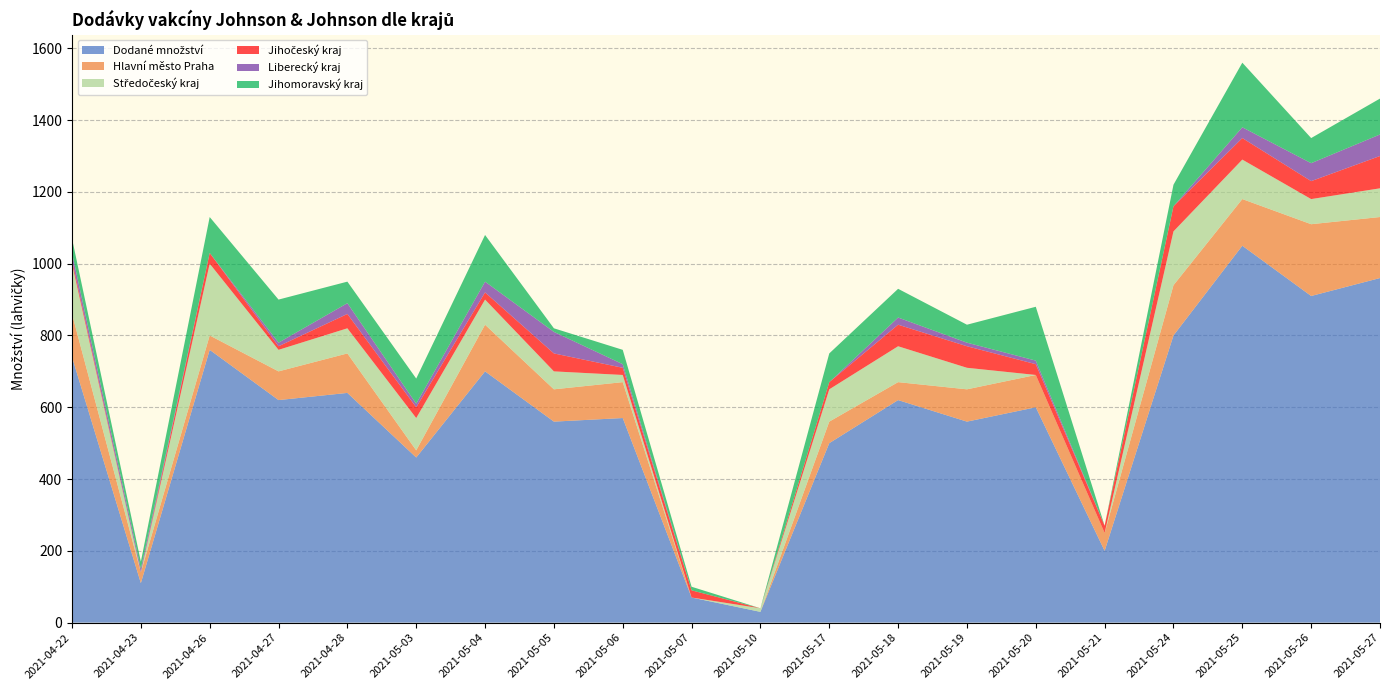

Reading left to right, list all the values displayed in this chart.

Dodané množství: 2021-04-22=740	2021-04-23=110	2021-04-26=760	2021-04-27=620	2021-04-28=640	2021-05-03=460	2021-05-04=700	2021-05-05=560	2021-05-06=570	2021-05-07=70	2021-05-10=30	2021-05-17=500	2021-05-18=620	2021-05-19=560	2021-05-20=600	2021-05-21=200	2021-05-24=800	2021-05-25=1050	2021-05-26=910	2021-05-27=960
Hlavní město Praha: 2021-04-22=120	2021-04-23=30	2021-04-26=40	2021-04-27=80	2021-04-28=110	2021-05-03=20	2021-05-04=130	2021-05-05=90	2021-05-06=100	2021-05-07=0	2021-05-10=0	2021-05-17=60	2021-05-18=50	2021-05-19=90	2021-05-20=90	2021-05-21=50	2021-05-24=140	2021-05-25=130	2021-05-26=200	2021-05-27=170
Středočeský kraj: 2021-04-22=140	2021-04-23=0	2021-04-26=200	2021-04-27=60	2021-04-28=70	2021-05-03=90	2021-05-04=70	2021-05-05=50	2021-05-06=20	2021-05-07=0	2021-05-10=10	2021-05-17=90	2021-05-18=100	2021-05-19=60	2021-05-20=0	2021-05-21=0	2021-05-24=150	2021-05-25=110	2021-05-26=70	2021-05-27=80
Jihočeský kraj: 2021-04-22=10	2021-04-23=0	2021-04-26=30	2021-04-27=10	2021-04-28=40	2021-05-03=30	2021-05-04=20	2021-05-05=50	2021-05-06=20	2021-05-07=20	2021-05-10=0	2021-05-17=20	2021-05-18=60	2021-05-19=60	2021-05-20=30	2021-05-21=20	2021-05-24=70	2021-05-25=60	2021-05-26=50	2021-05-27=90
Liberecký kraj: 2021-04-22=20	2021-04-23=10	2021-04-26=0	2021-04-27=10	2021-04-28=30	2021-05-03=10	2021-05-04=30	2021-05-05=60	2021-05-06=10	2021-05-07=0	2021-05-10=0	2021-05-17=0	2021-05-18=20	2021-05-19=10	2021-05-20=10	2021-05-21=0	2021-05-24=0	2021-05-25=30	2021-05-26=50	2021-05-27=60
Jihomoravský kraj: 2021-04-22=40	2021-04-23=20	2021-04-26=100	2021-04-27=120	2021-04-28=60	2021-05-03=70	2021-05-04=130	2021-05-05=10	2021-05-06=40	2021-05-07=10	2021-05-10=0	2021-05-17=80	2021-05-18=80	2021-05-19=50	2021-05-20=150	2021-05-21=0	2021-05-24=60	2021-05-25=180	2021-05-26=70	2021-05-27=100